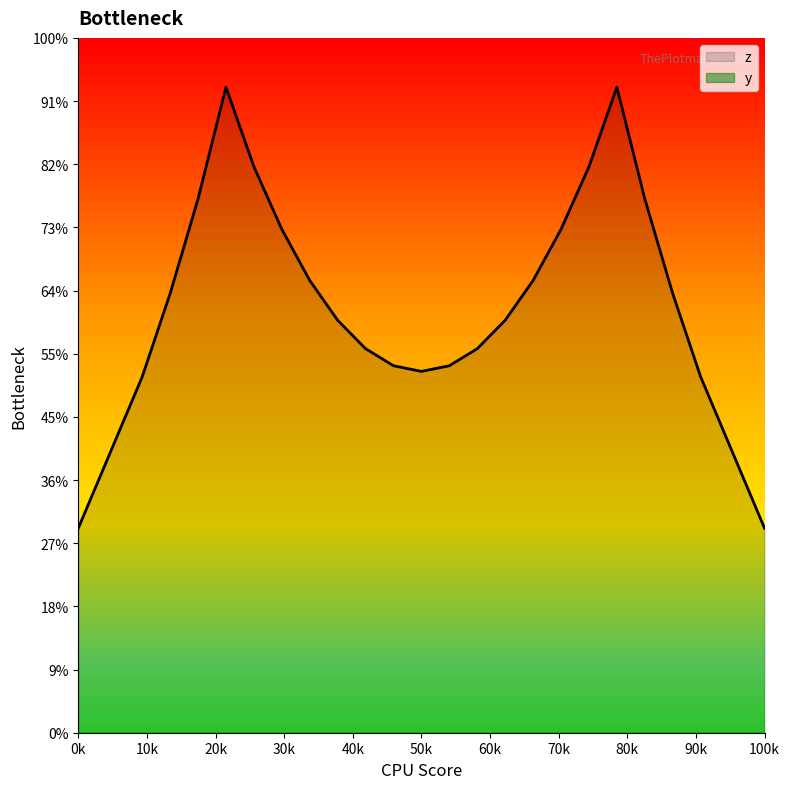

Reading left to right, list all the values displayed in this chart.

6.5	11.3	13.9	16.9	20.4	17.9	15.9	14.3	13.1	12.2	11.6	11.4	11.6	12.2	13.1	14.3	15.9	17.9	20.4	16.9	13.9	11.3	6.5